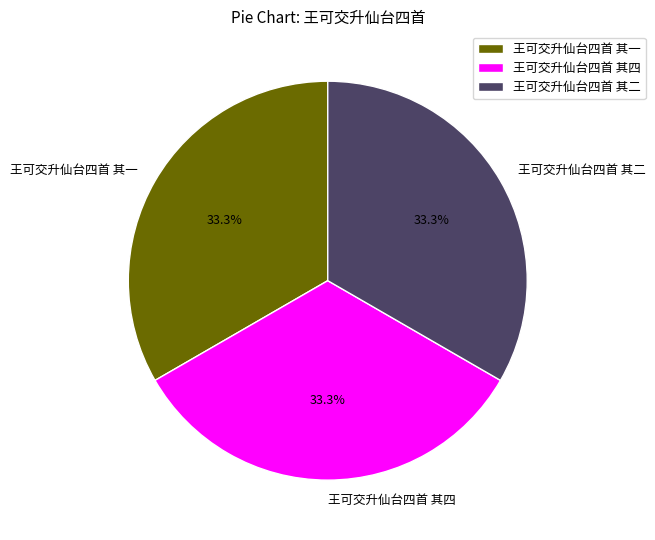

Count the number of slices in the pie.

3